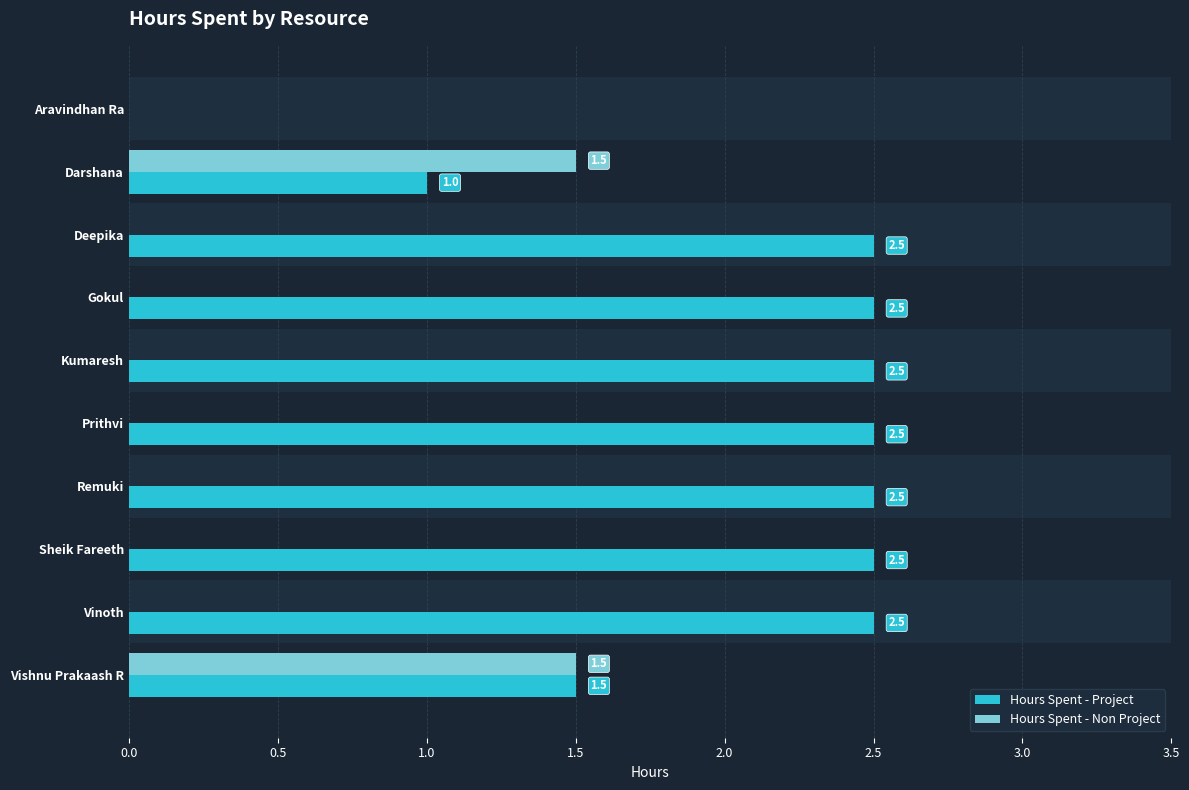

What is the sum of all Hours Spent - Project values?

20.0